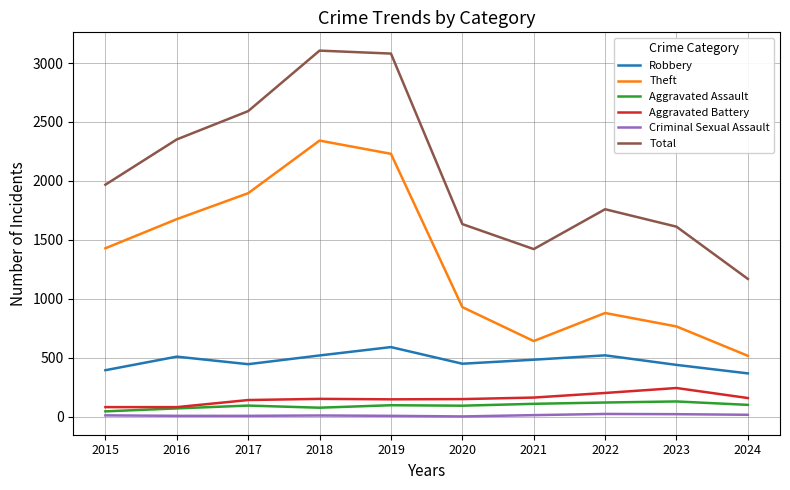

Is the value of Criminal Sexual Assault at 2023 greater than the value of Robbery at 2024?

No